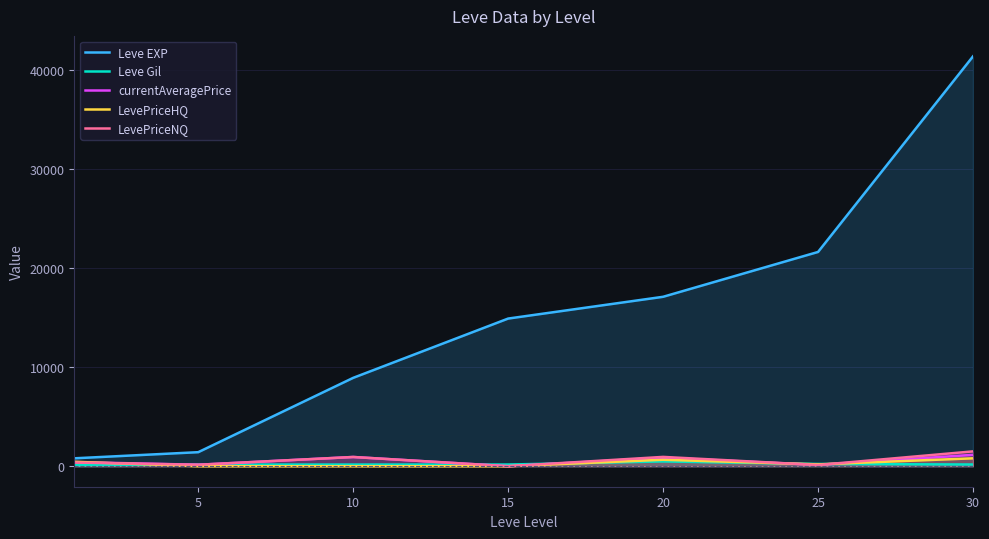

Where do currentAveragePrice and LevePriceHQ first cross each other?

0 and 5